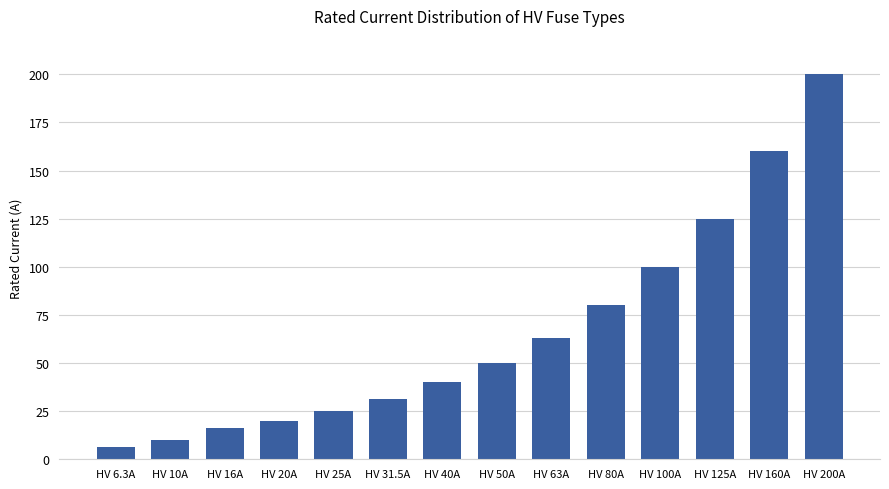

What is the sum of the values at HV 16A and HV 10A?

26.0